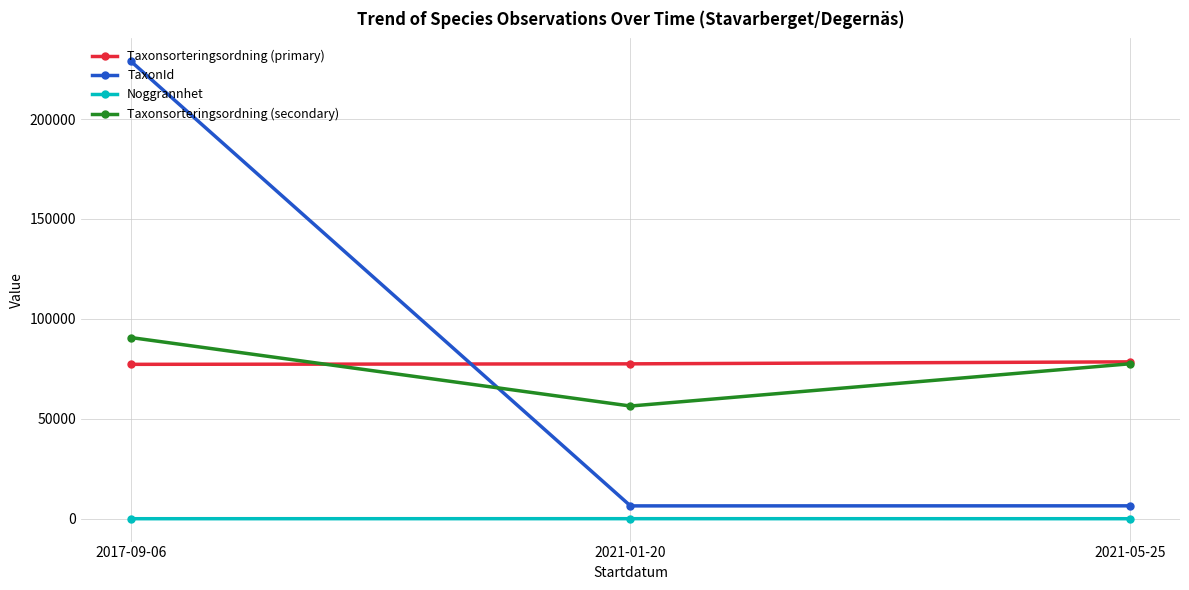

Between 2021-01-20 and 2021-05-25, which series saw the biggest shift?

Taxonsorteringsordning (secondary)